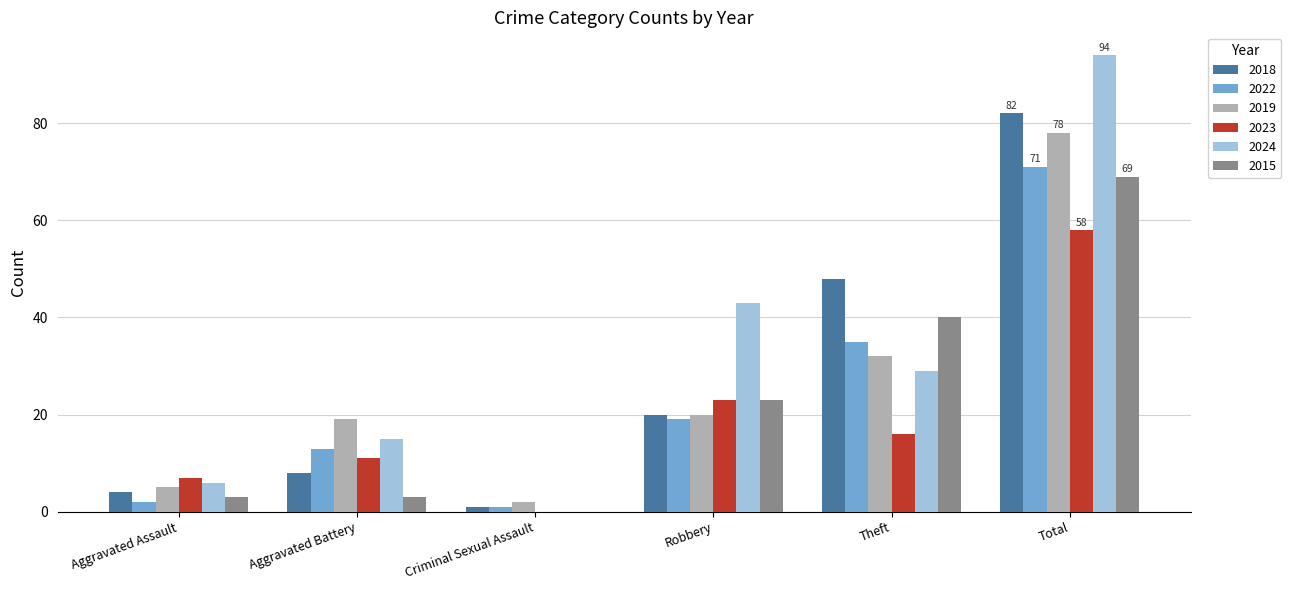

What is the maximum value for 2022?

71